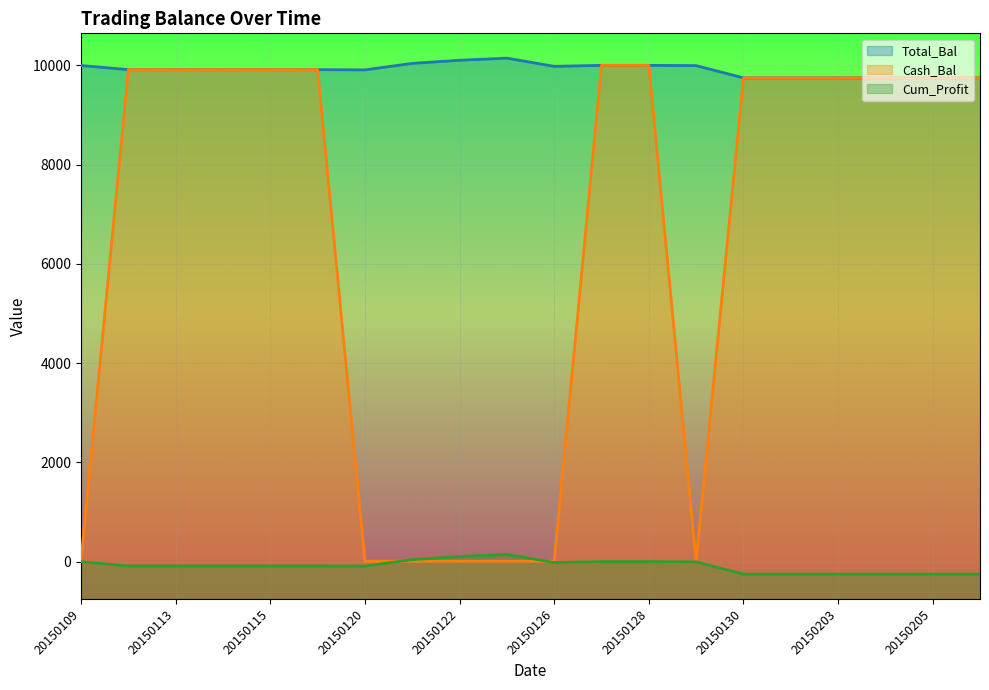

Rank the categories by Total_Bal value from lowest to highest.

20150130, 20150202, 20150203, 20150204, 20150205, 20150206, 20150120, 20150112, 20150113, 20150114, 20150115, 20150116, 20150126, 20150129, 20150109, 20150127, 20150128, 20150121, 20150122, 20150123